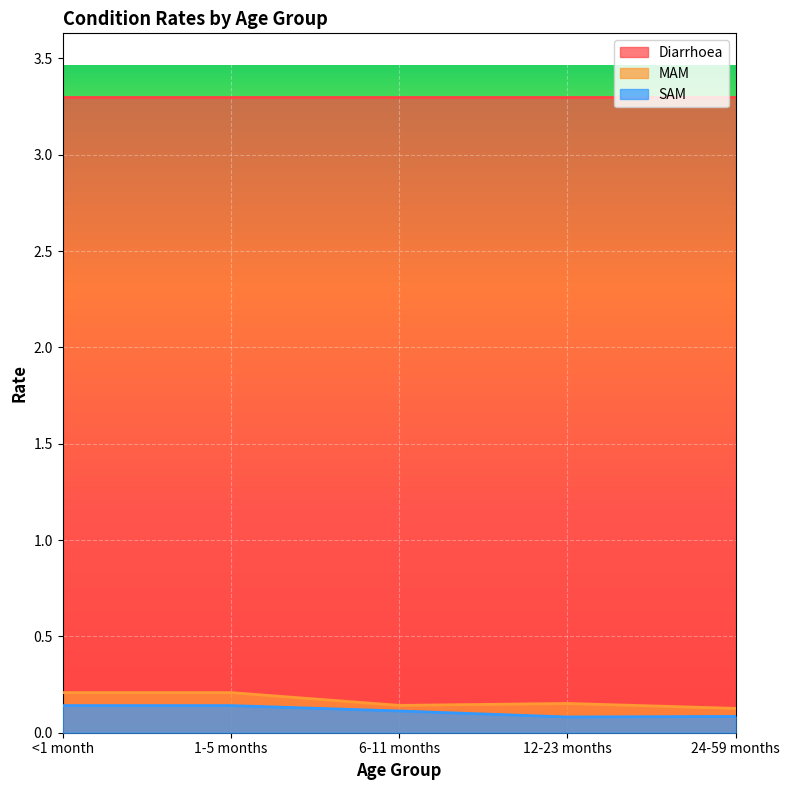

True or false: SAM has more than 2 interior local peaks.

False